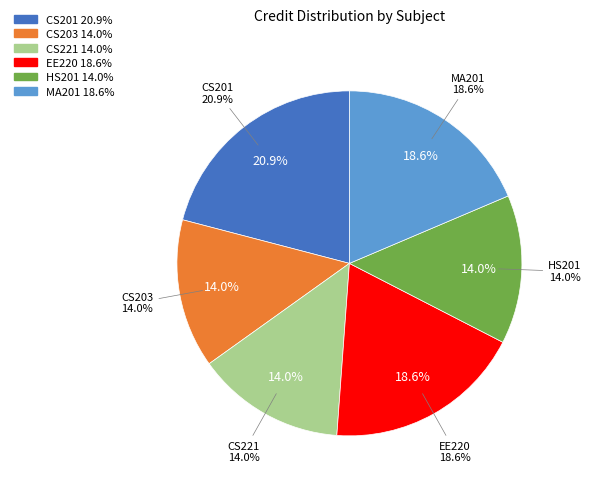

How much of the chart is everything except CS221?

86.0%